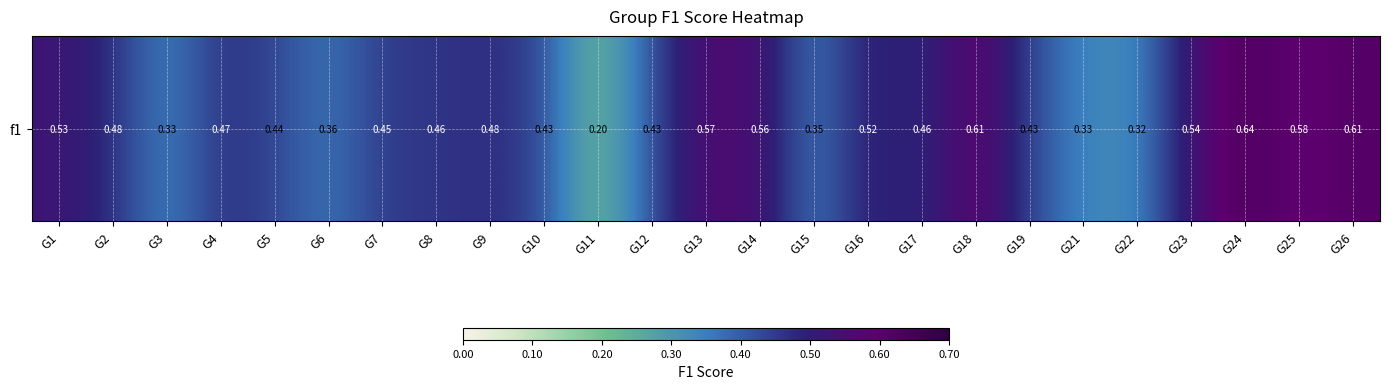

Count the values in the range 0 to 1.

25